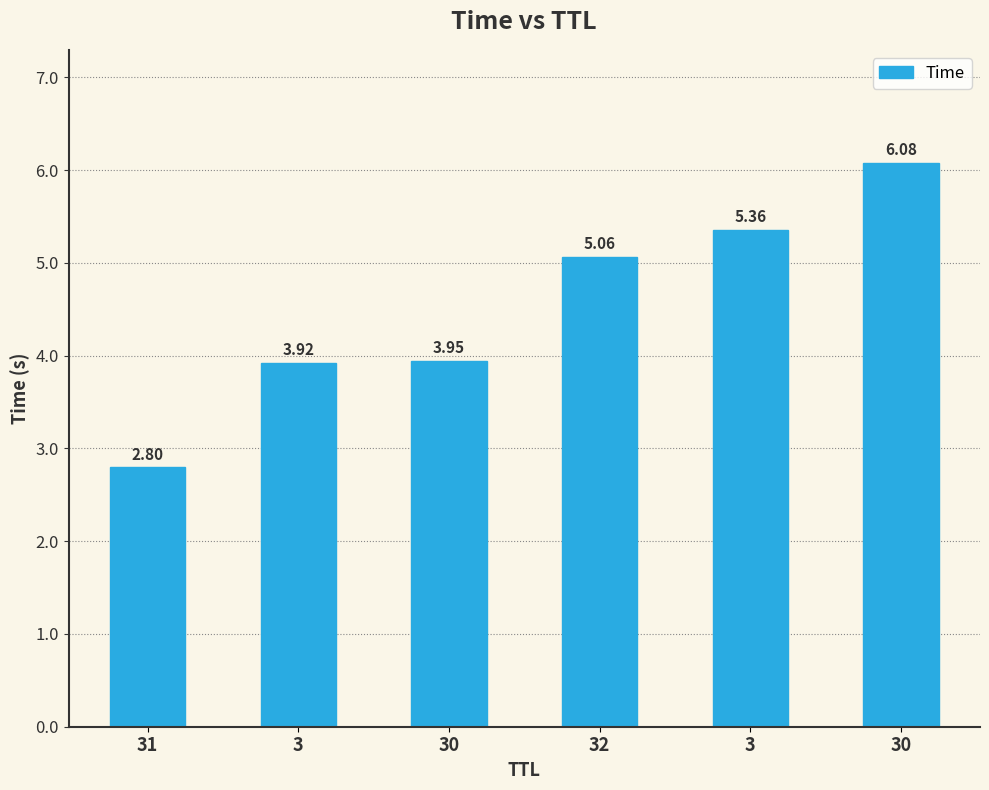

List the labels in order of value, smallest first.

31, 3, 30, 32, 3, 30